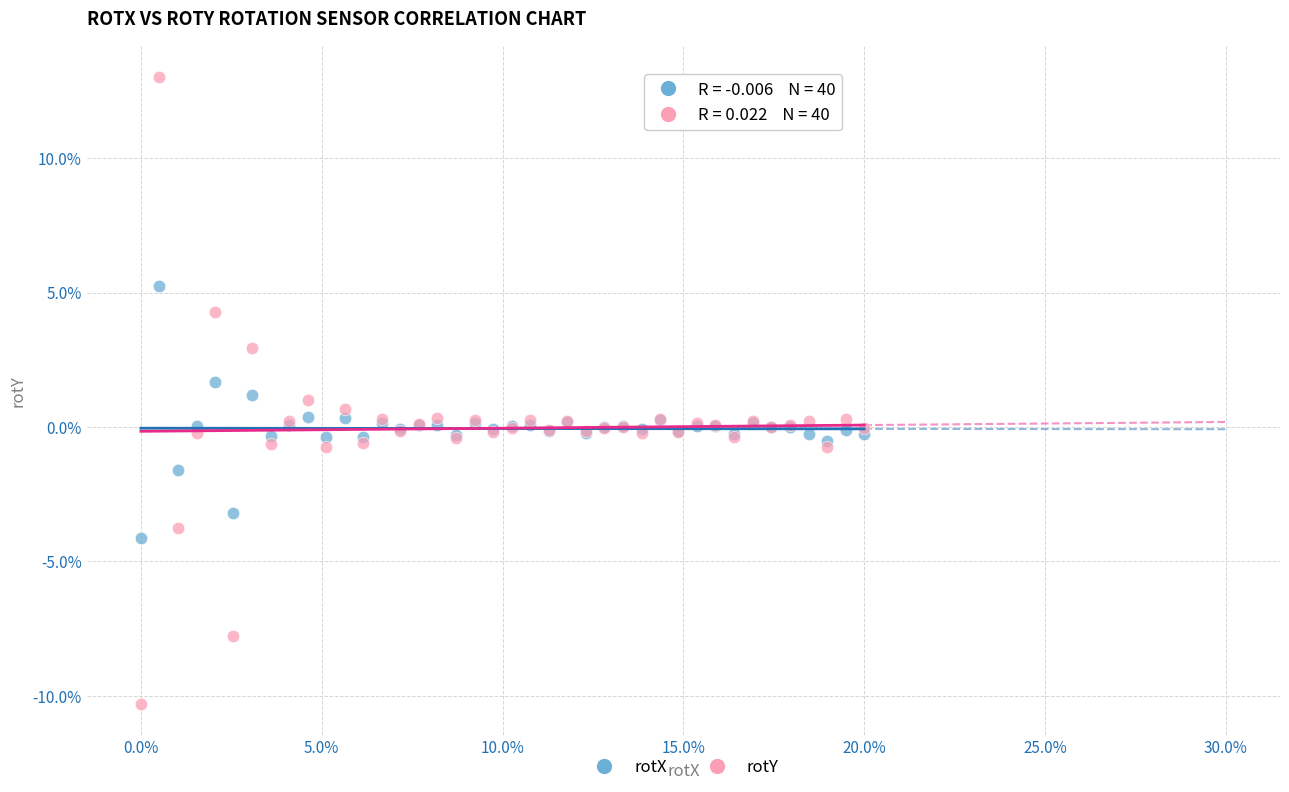

Which series has the largest Y range (max minus min)?

rotY